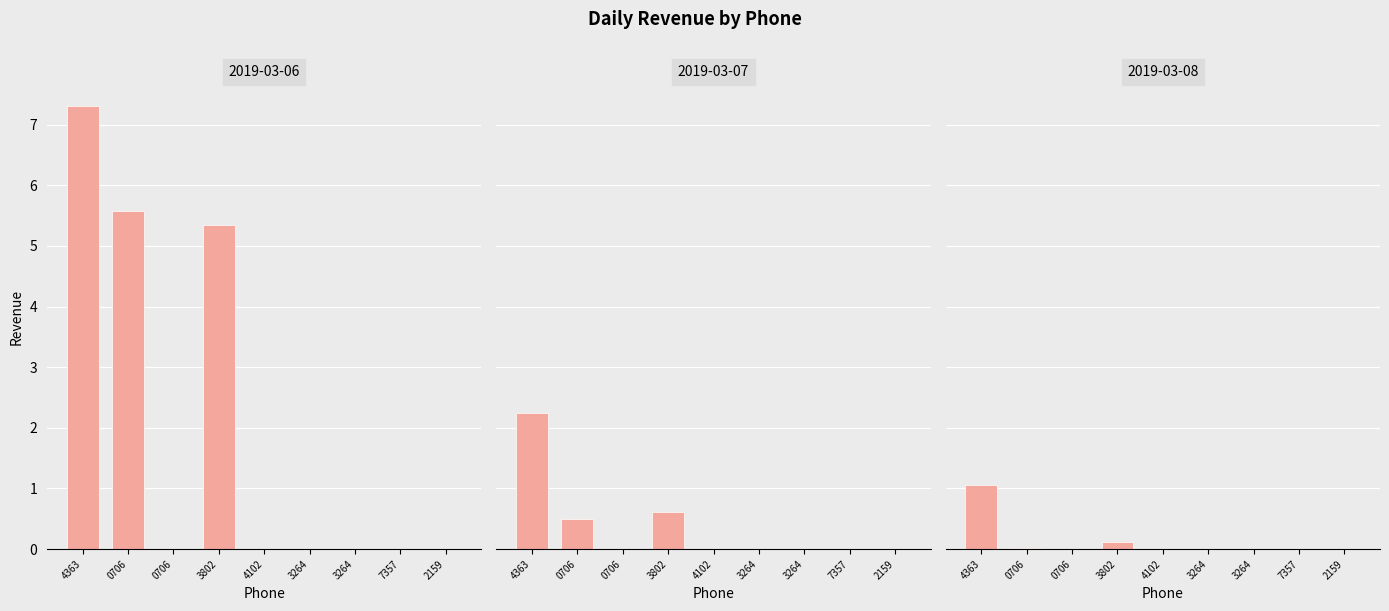

List the labels in order of value, largest first.

4363, 0706, 3802, 0706, 4102, 3264, 3264, 7357, 2159